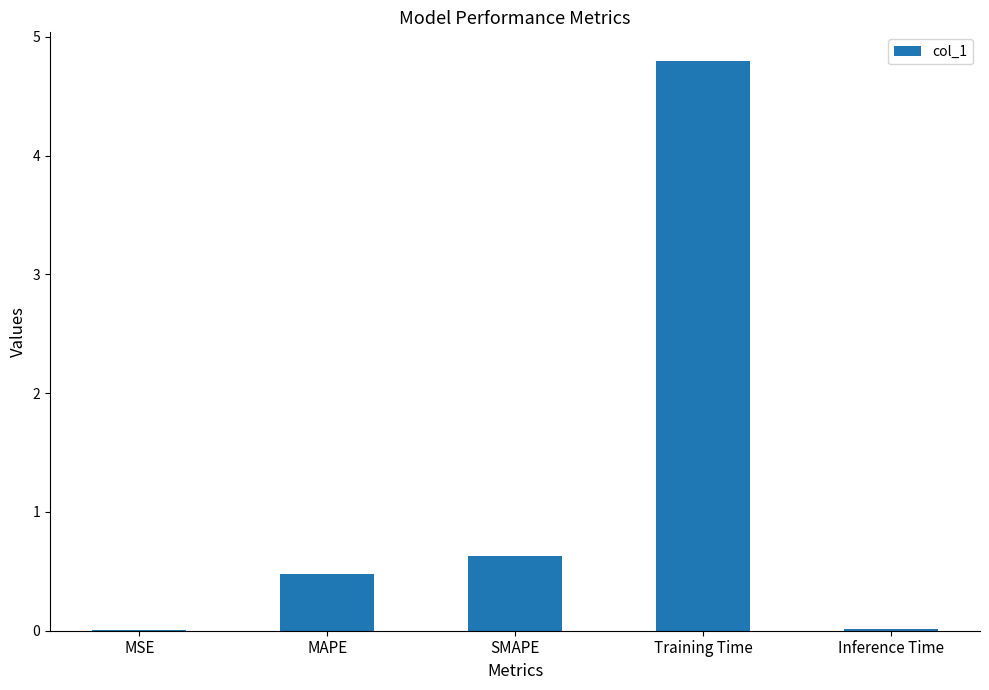

What is the change in value from MAPE to Training Time?

+4.3